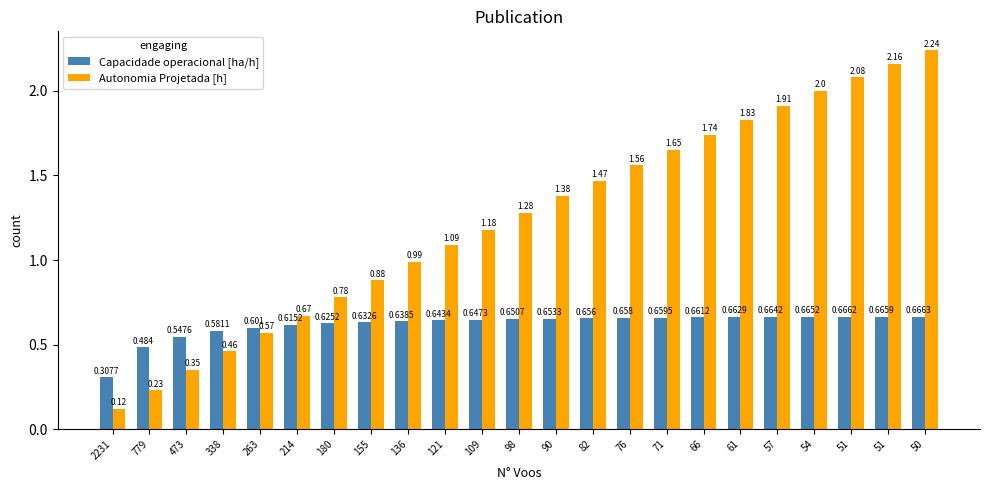

How many Capacidade operacional [ha/h] values are between 0 and 1?

23